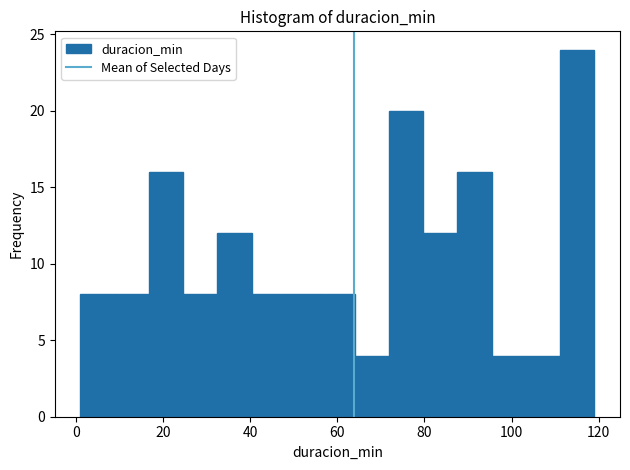

Around what value on the x-axis is the tallest bar? Give the approximate position of its centre, as read against the axis.

116